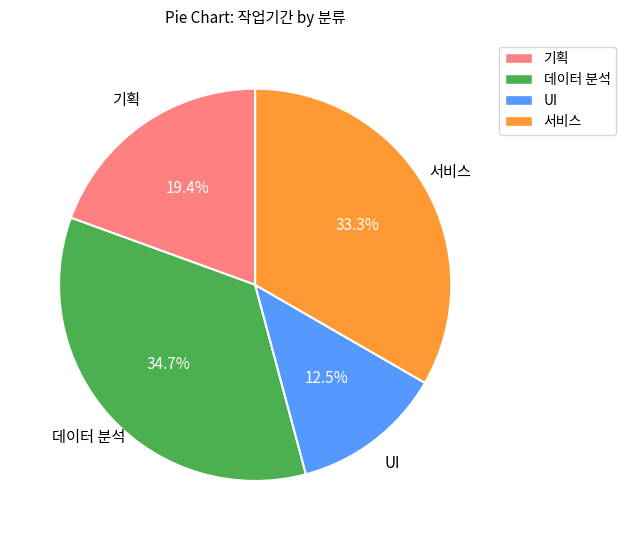

Is there a majority slice in this chart?

No